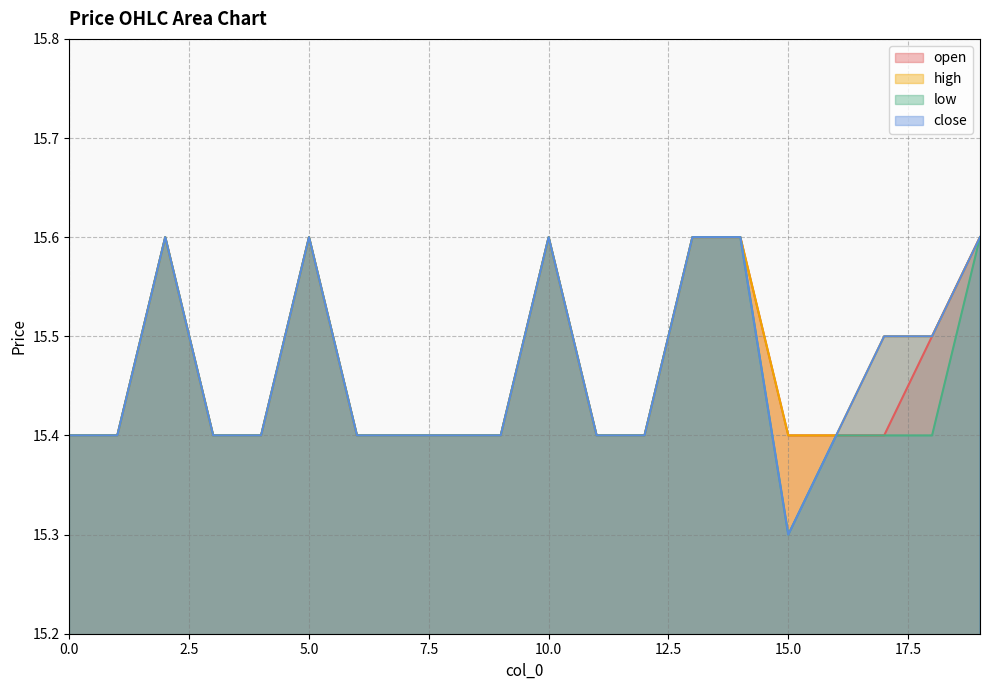

Which series has the largest range (max minus min)?

low